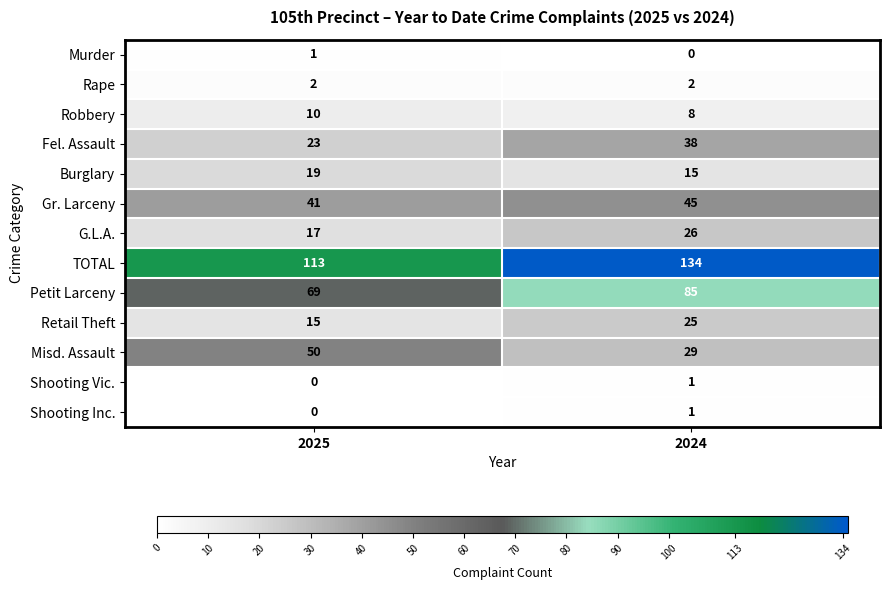

What is the sum of all Burglary values?

34